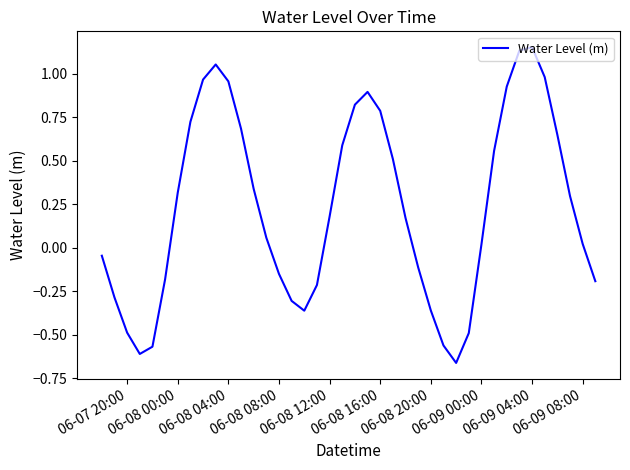

How many lines are shown in the chart?

1